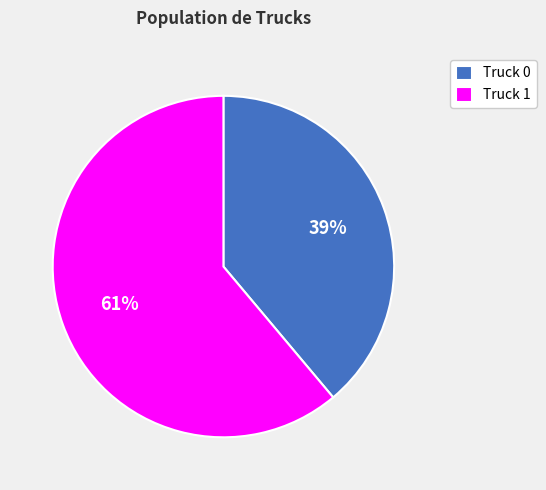

To the nearest percent, what is the average slice percentage?

50%